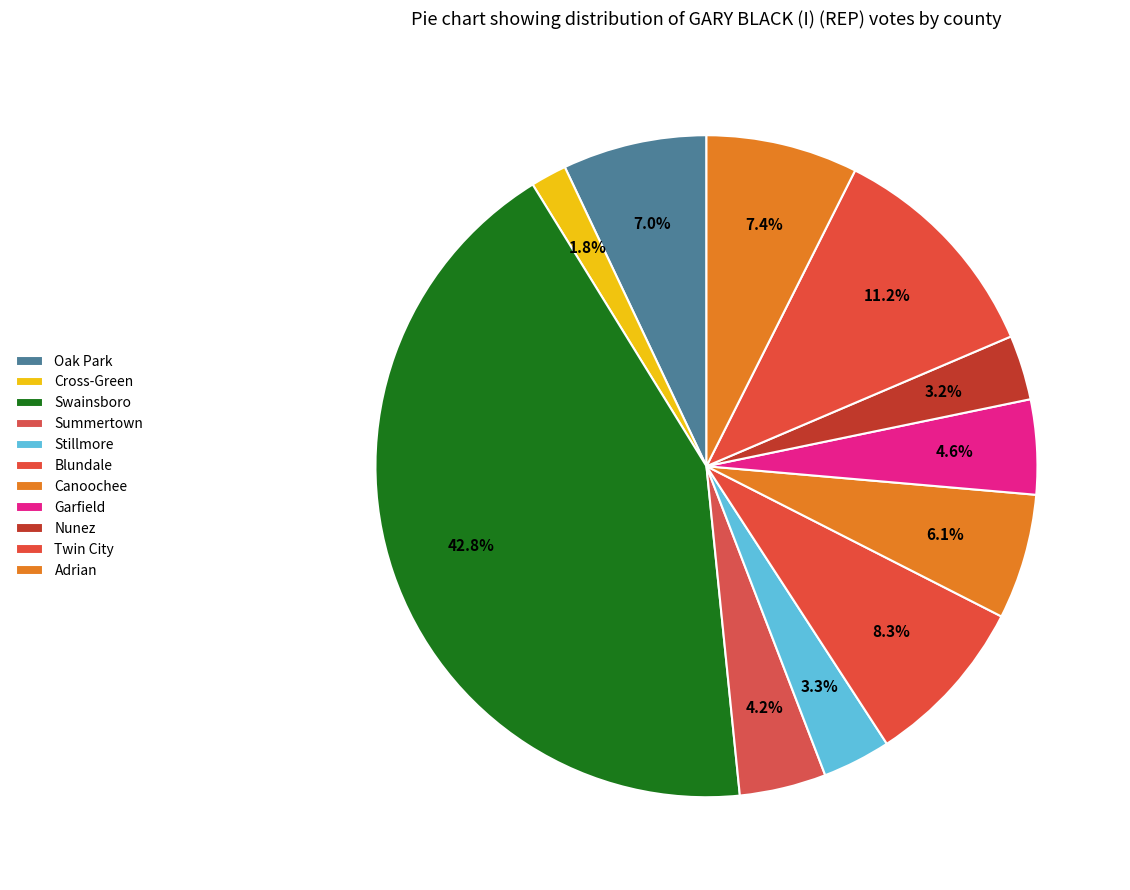

How many segments does this pie chart have?

11